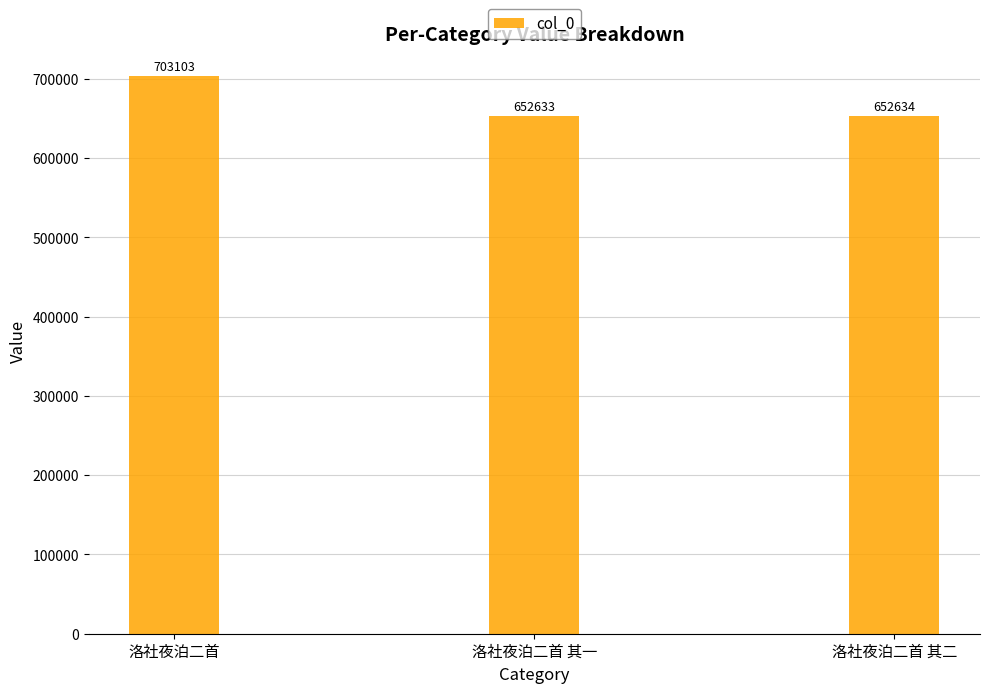

Count the number of data series in this chart.

1